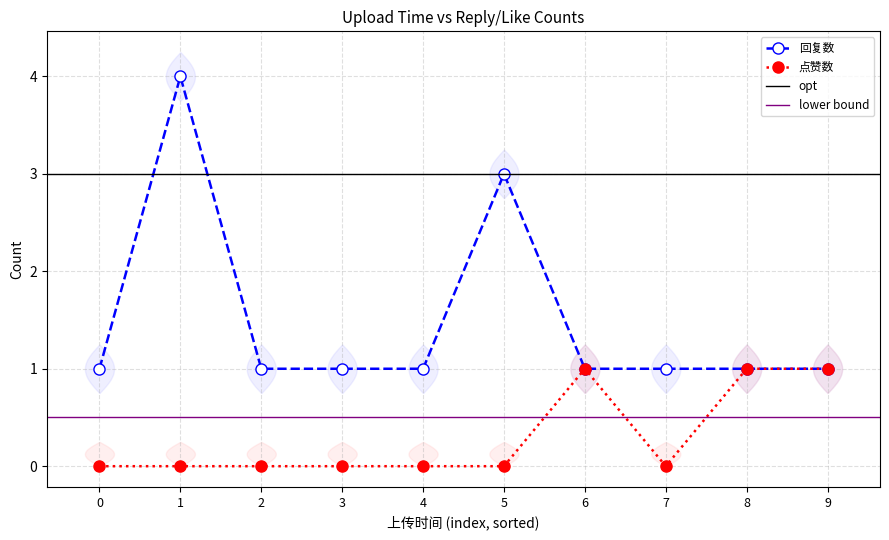

Is it true that 点赞数 equals 1 at 6?

True